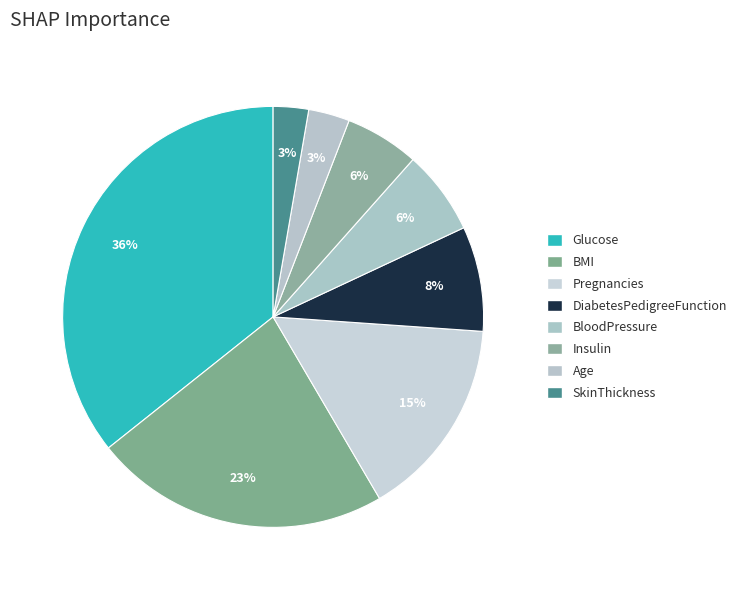

How many segments does this pie chart have?

8